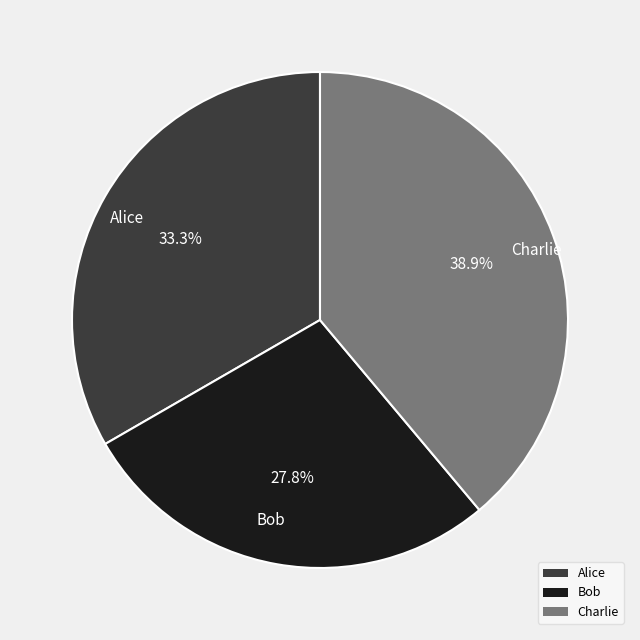

To the nearest percent, what is the combined percentage of Charlie and Bob?

67%